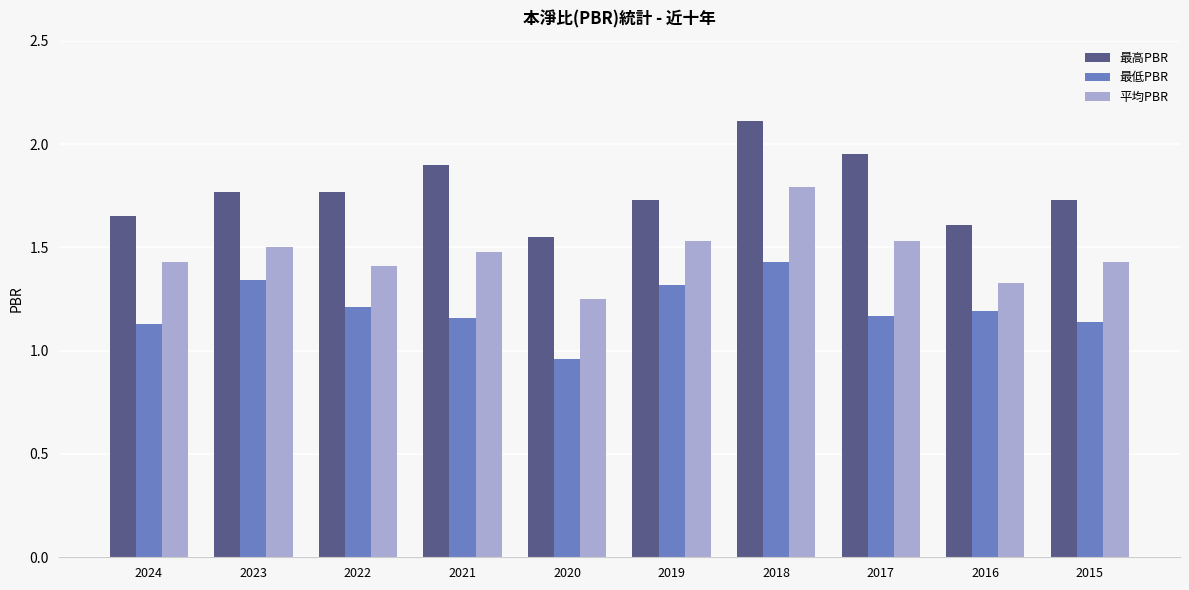

Is the value of 最高PBR at 2020 greater than the value of 平均PBR at 2016?

Yes